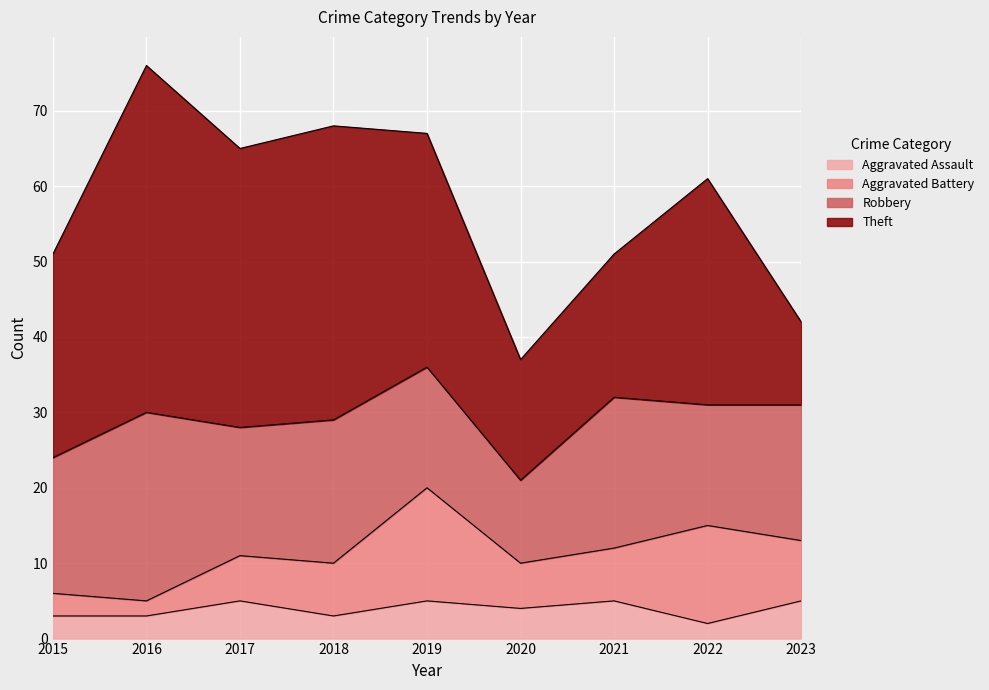

How many data points in Aggravated Assault are above 4?

4